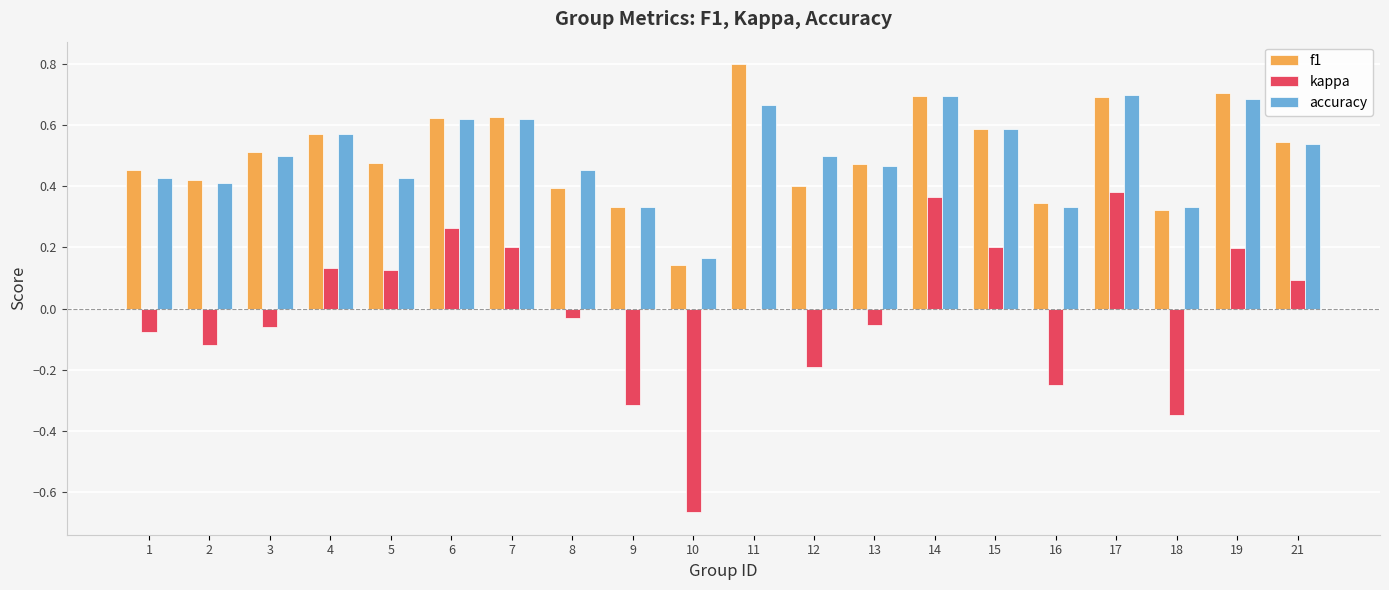

What is the sum of the accuracy values at 6 and 19?

1.3